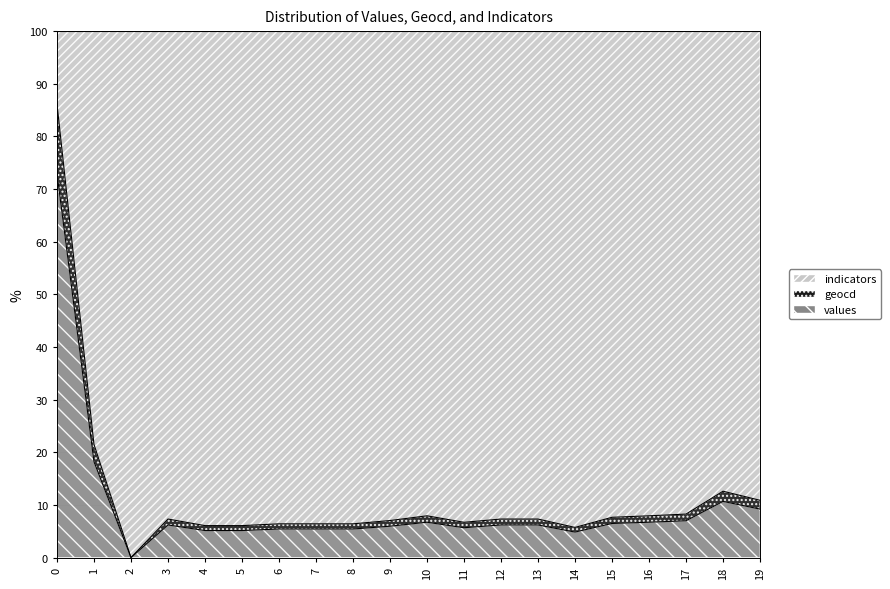

What is the value of the geocd point at the 14th from the left?

7.3